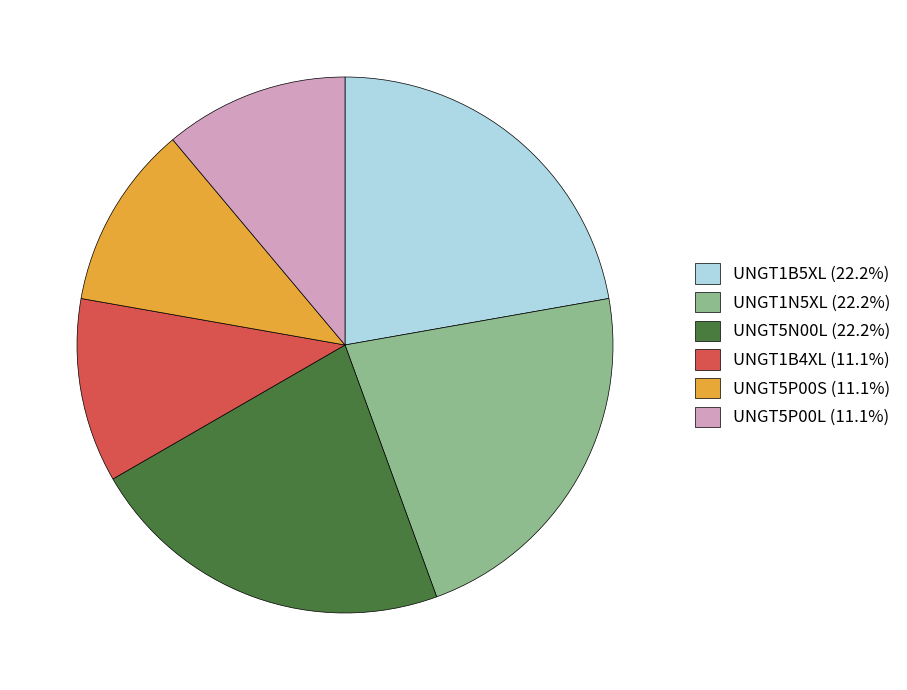

Does any single category account for the majority?

No